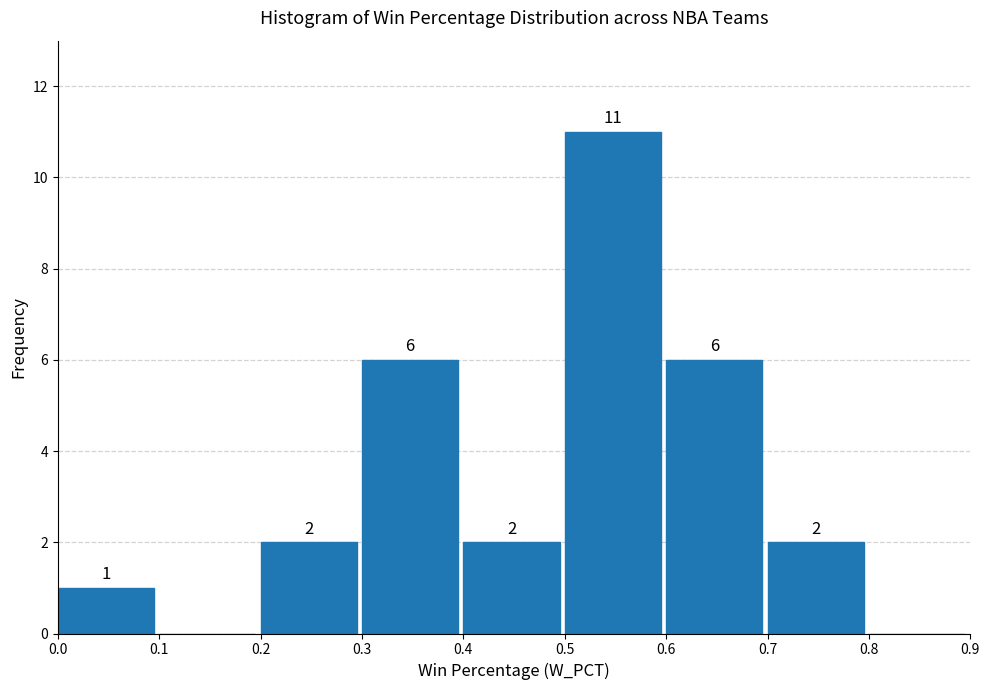

Which range on the x-axis has the tallest bar?

0.5 to 0.6